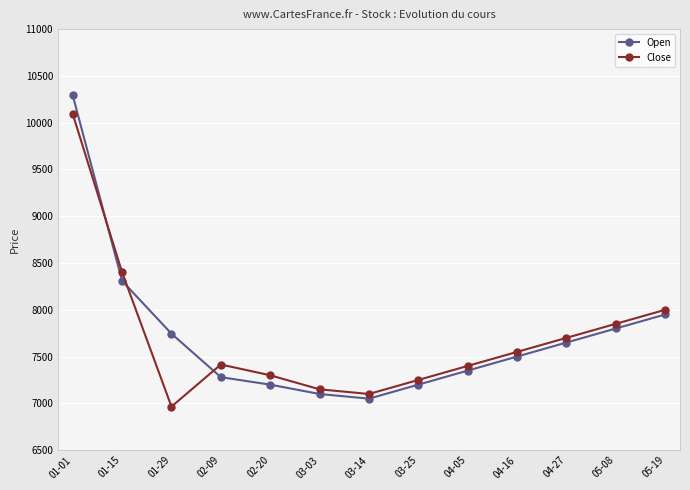

In Open, how many points are lower than both neighbors (excluding endpoints)?

1